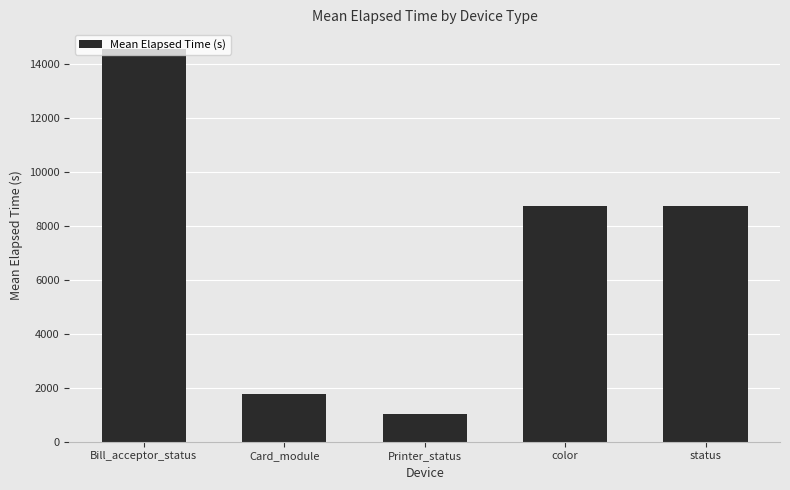

Reading right to left, transcribe all the data shown in this chart.

status=8736	color=8736	Printer_status=1019	Card_module=1756	Bill_acceptor_status=14538